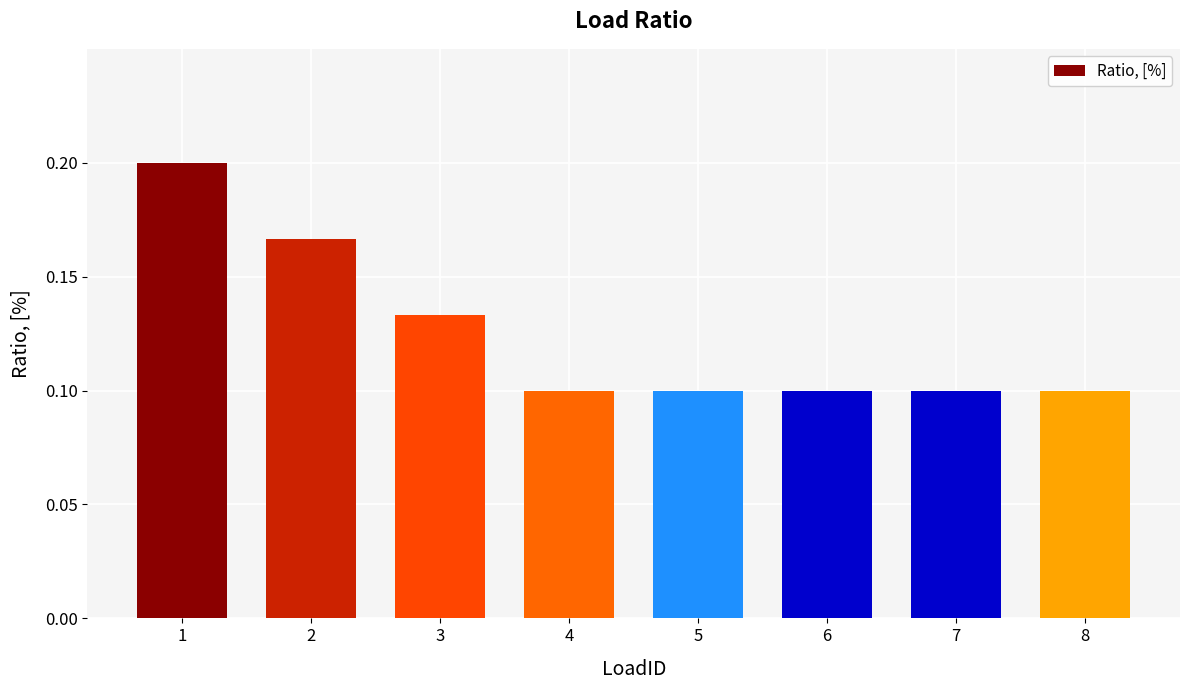

What is the sum of the values at 2 and 3?

0.3